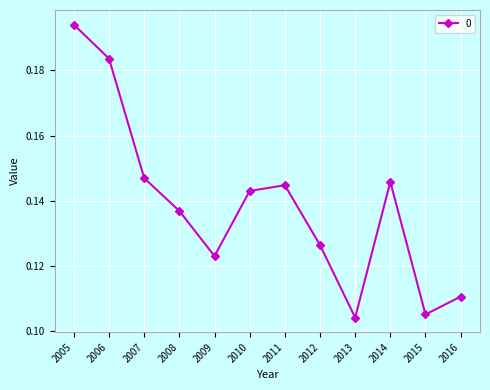

Between 2014 and 2012, which is larger?

2014